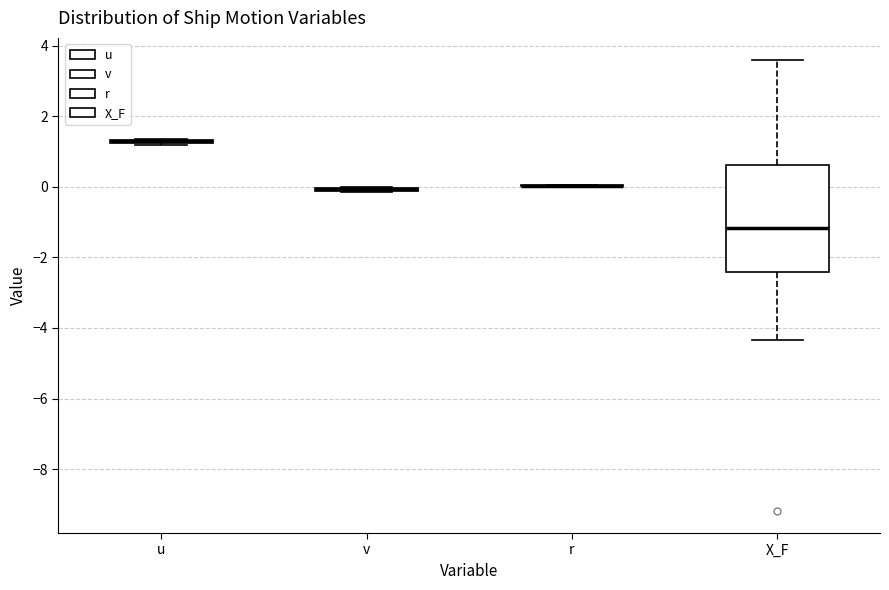

Comparing the boxes themselves (not the whiskers), which one is the tallest?

X_F